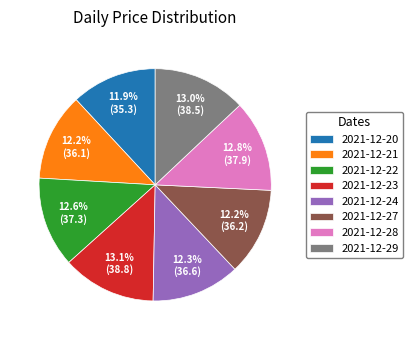

Is 2021-12-27 the majority of the pie?

No